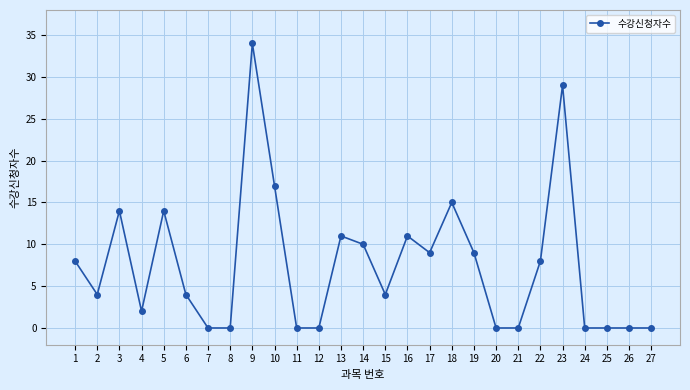

True or false: the data shows 0 at 25.

True